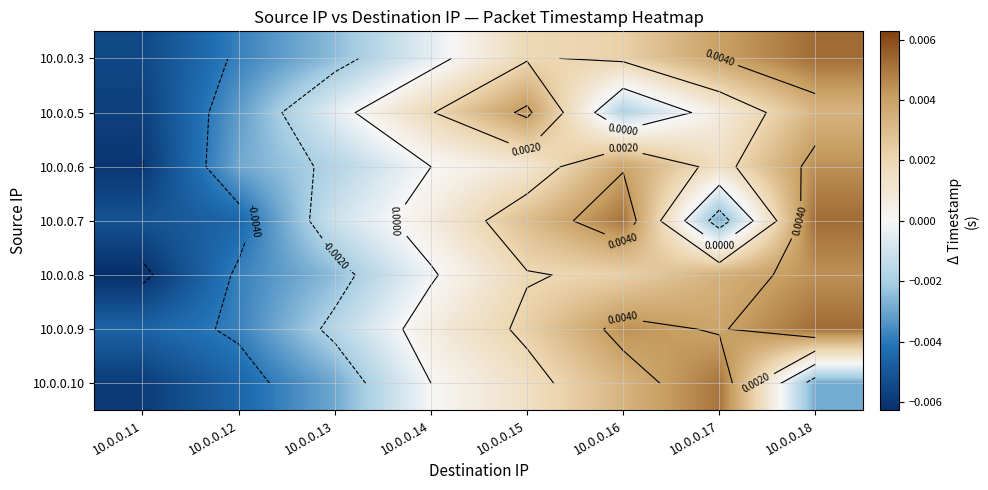

How many distinct data groups are displayed?

7